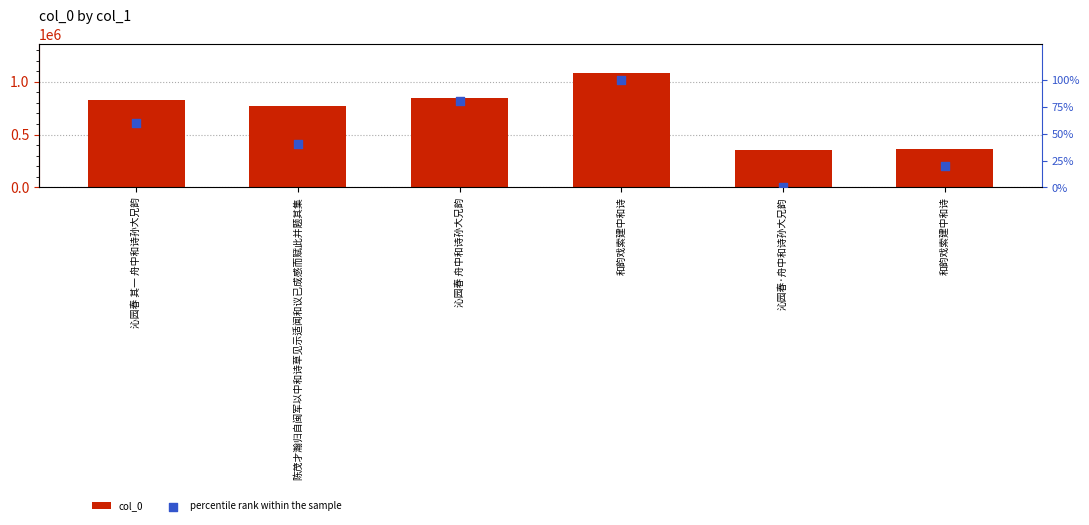

Which series reaches the minimum Y coordinate?

percentile rank within the sample